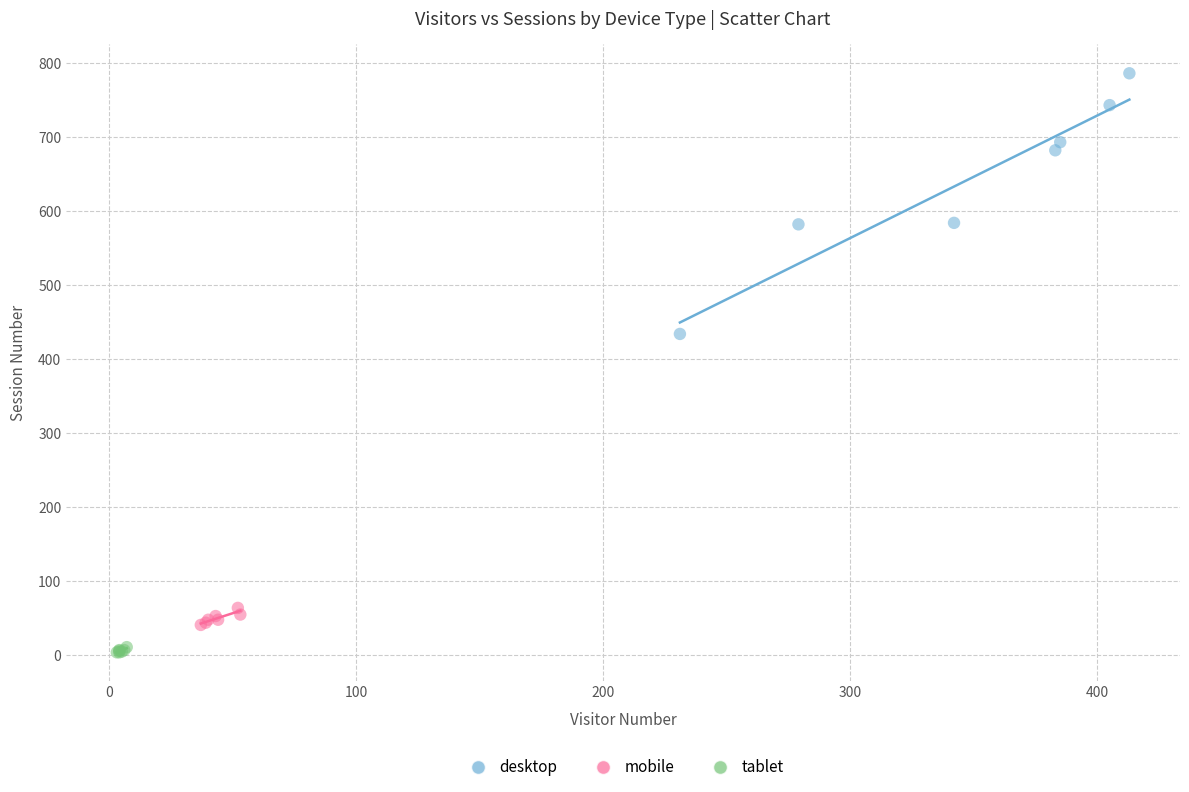

Which series reaches the maximum Y coordinate?

desktop